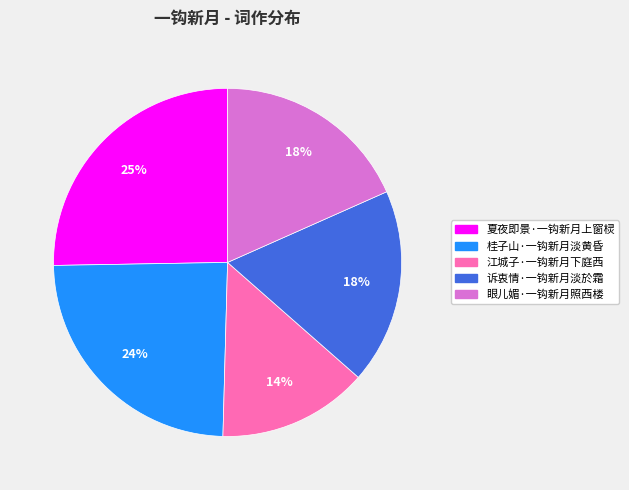

What is the largest slice in the pie chart?

夏夜即景·一钩新月上窗棂